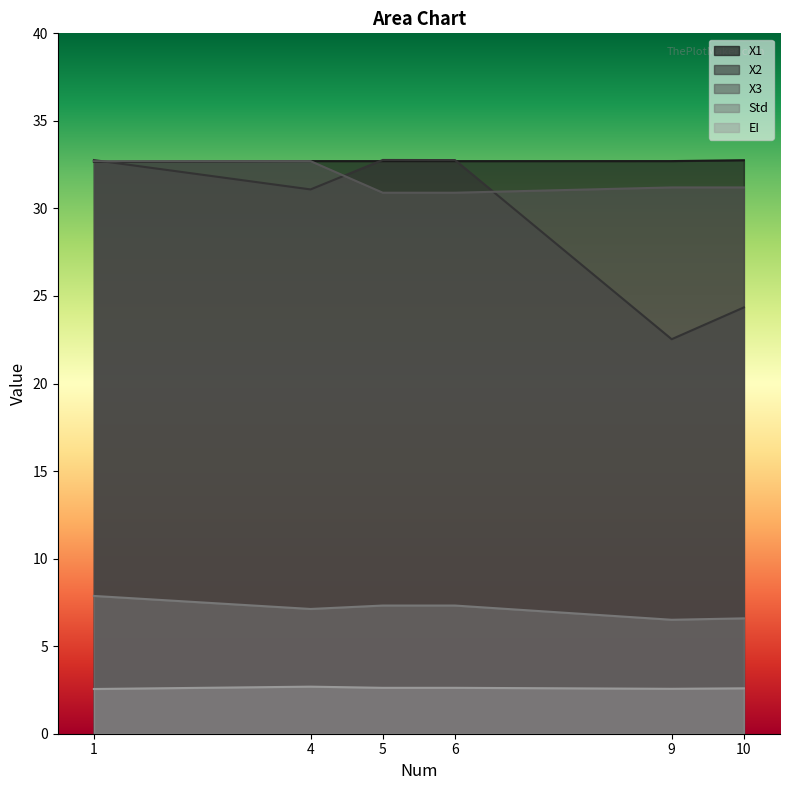

Which category has the lowest value across all series?

1